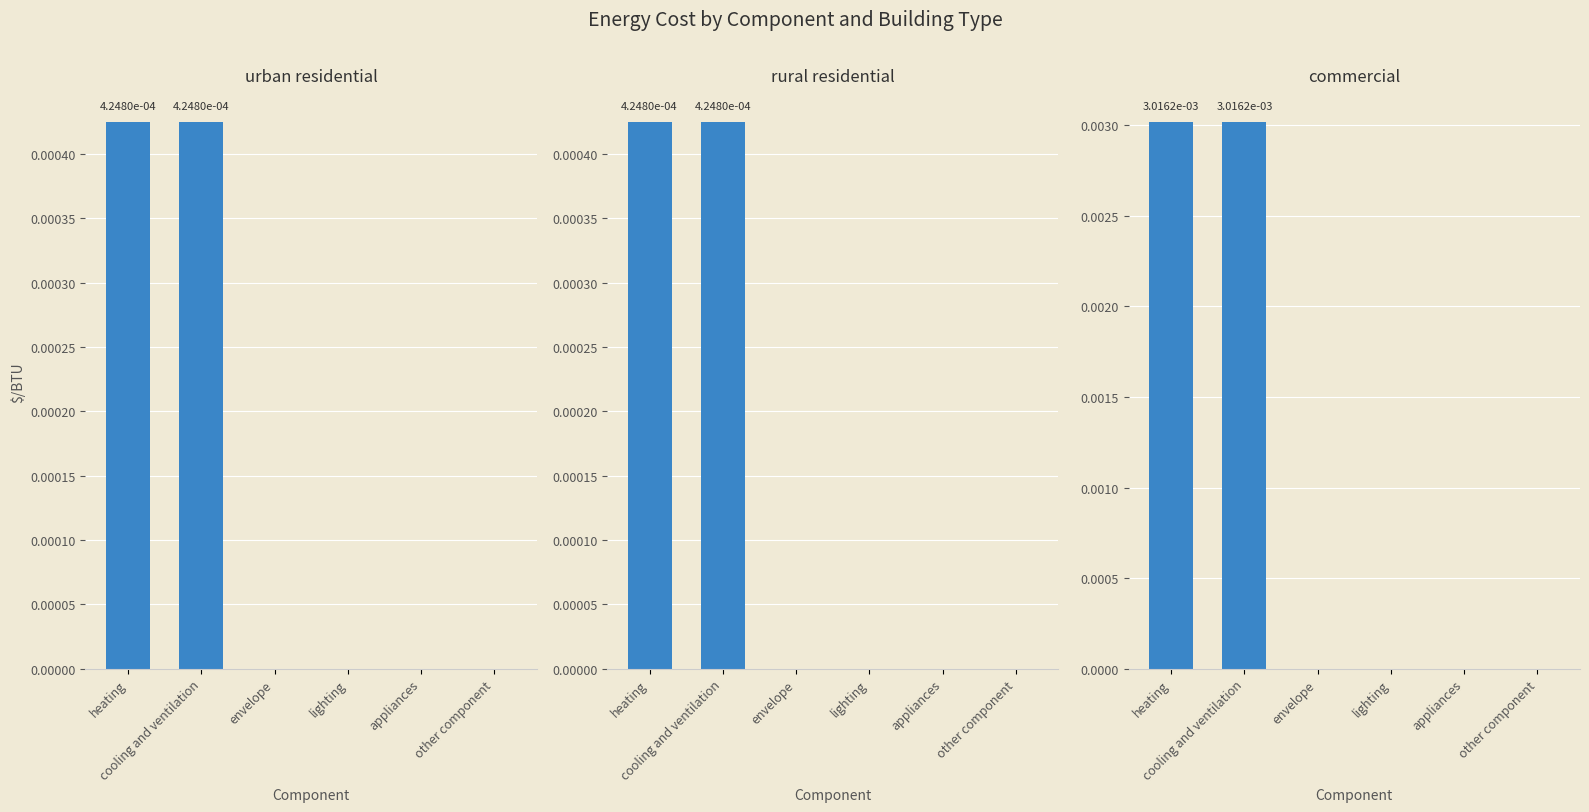

What is the label of the 6th bar from the right?

heating